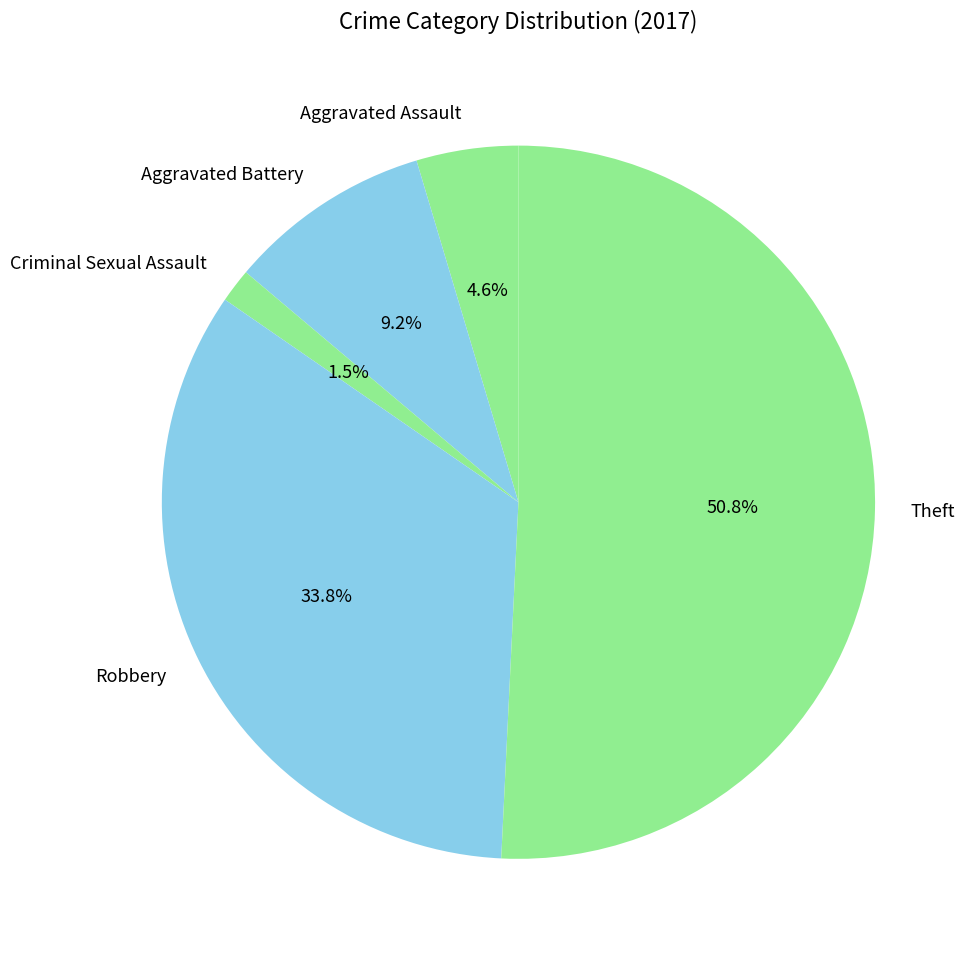

True or false: Aggravated Assault accounts for 16% of the total.

False